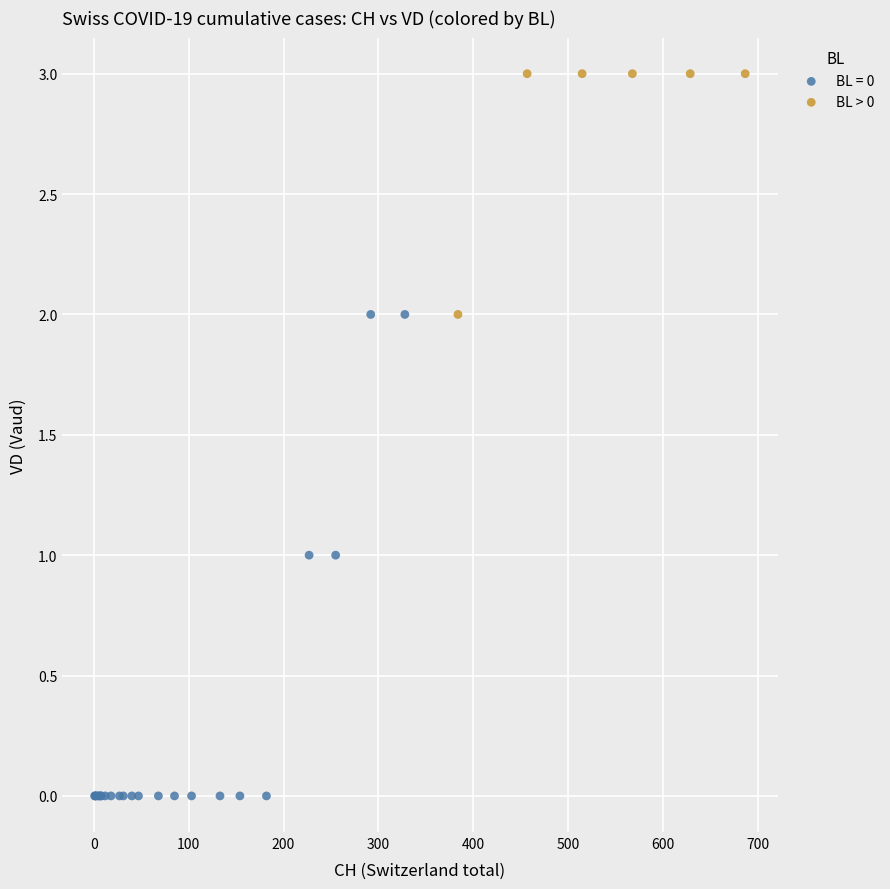

Which series reaches the minimum Y coordinate?

BL = 0